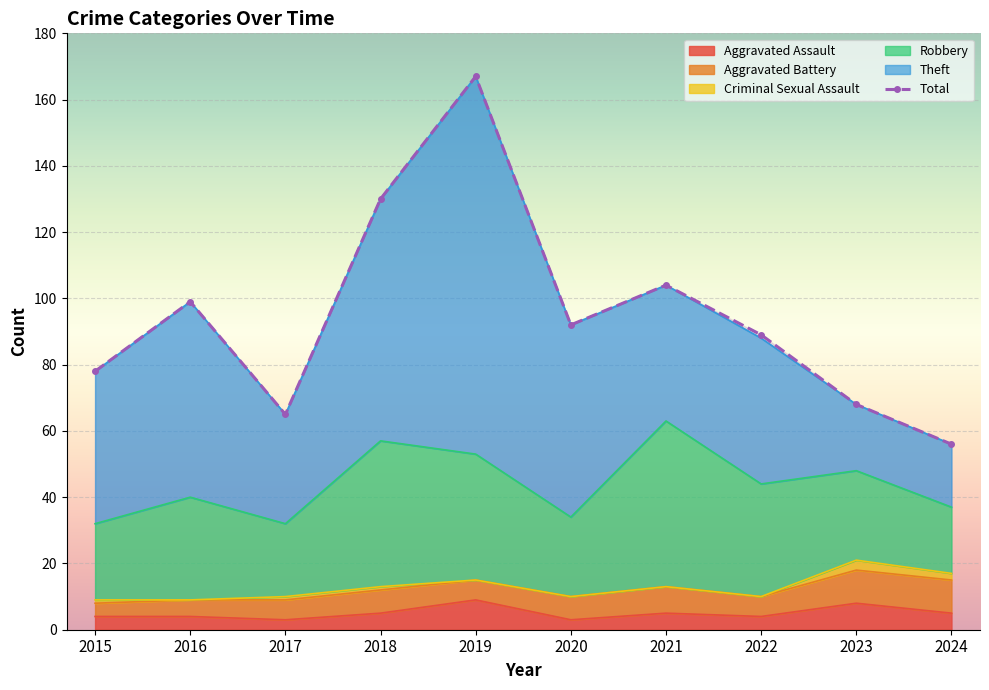

Which has a higher value, 2015 or 2020?

2015